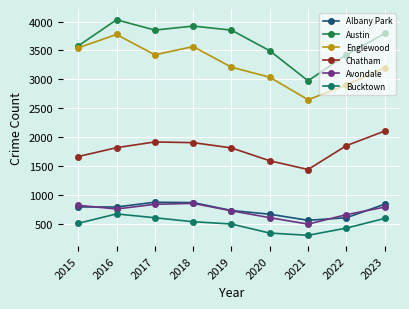

What are all the series names shown in the legend?

Albany Park, Austin, Englewood, Chatham, Avondale, Bucktown